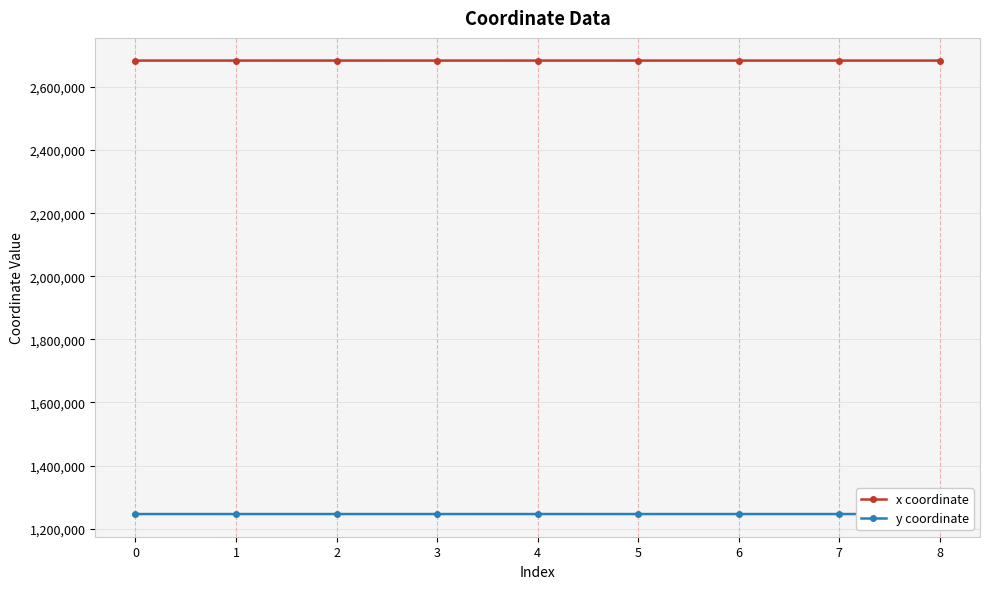

Is it true that y coordinate equals 1246407.2 at 1?

True